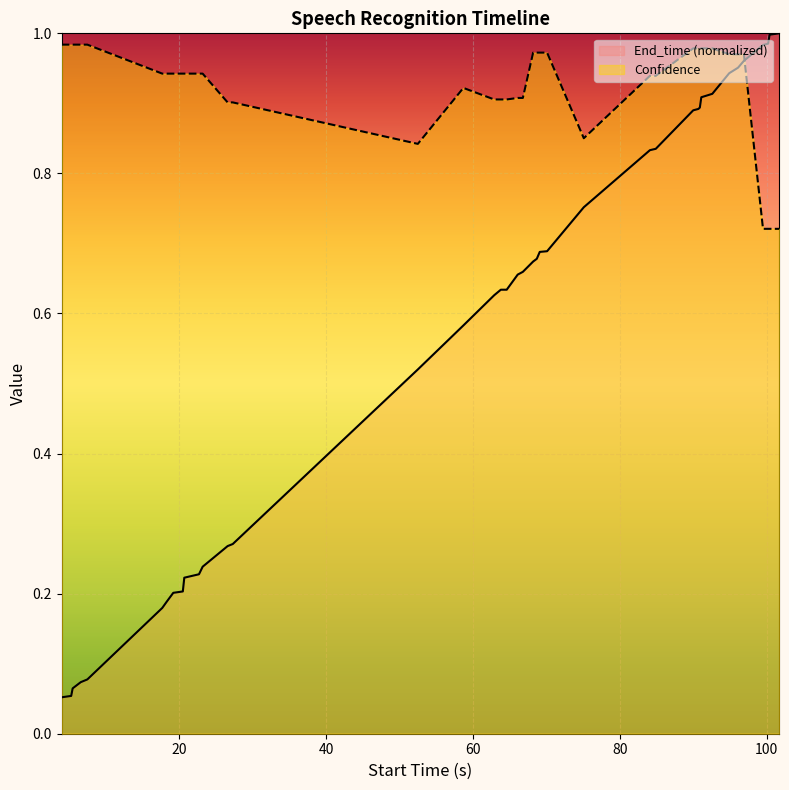

The value of Confidence at 91.1 is 1.0. True or false?

True